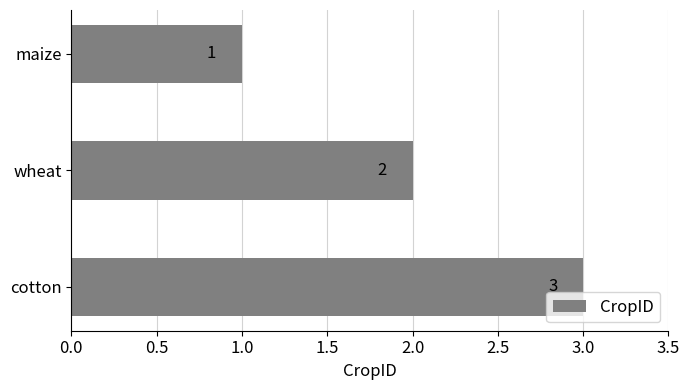

How many categories are shown in the chart?

3